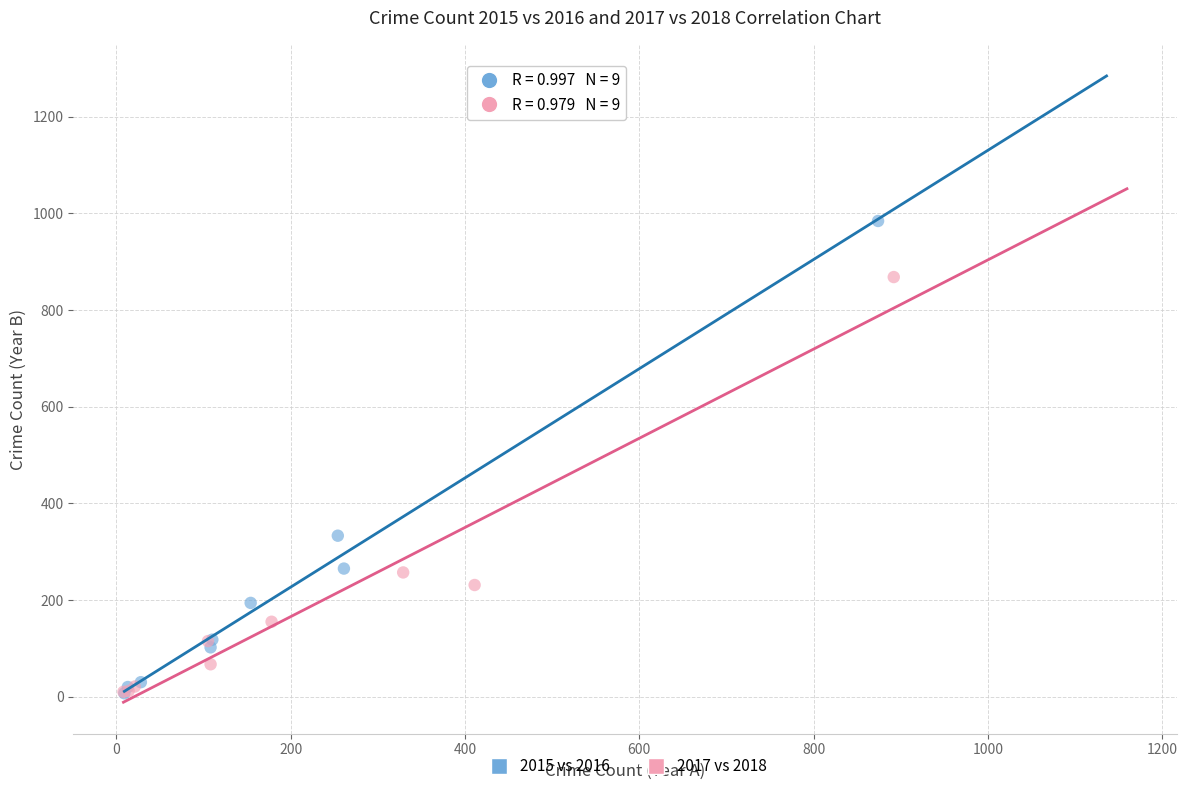

Which series has the widest spread of Y values?

2015 vs 2016